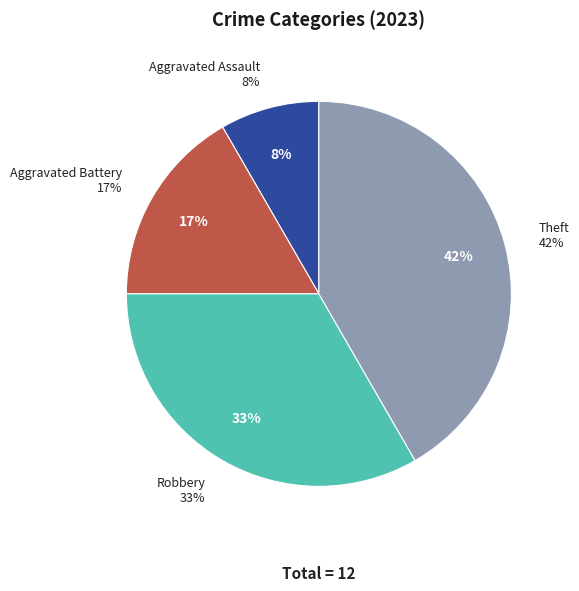

Which slice is the largest?

Theft